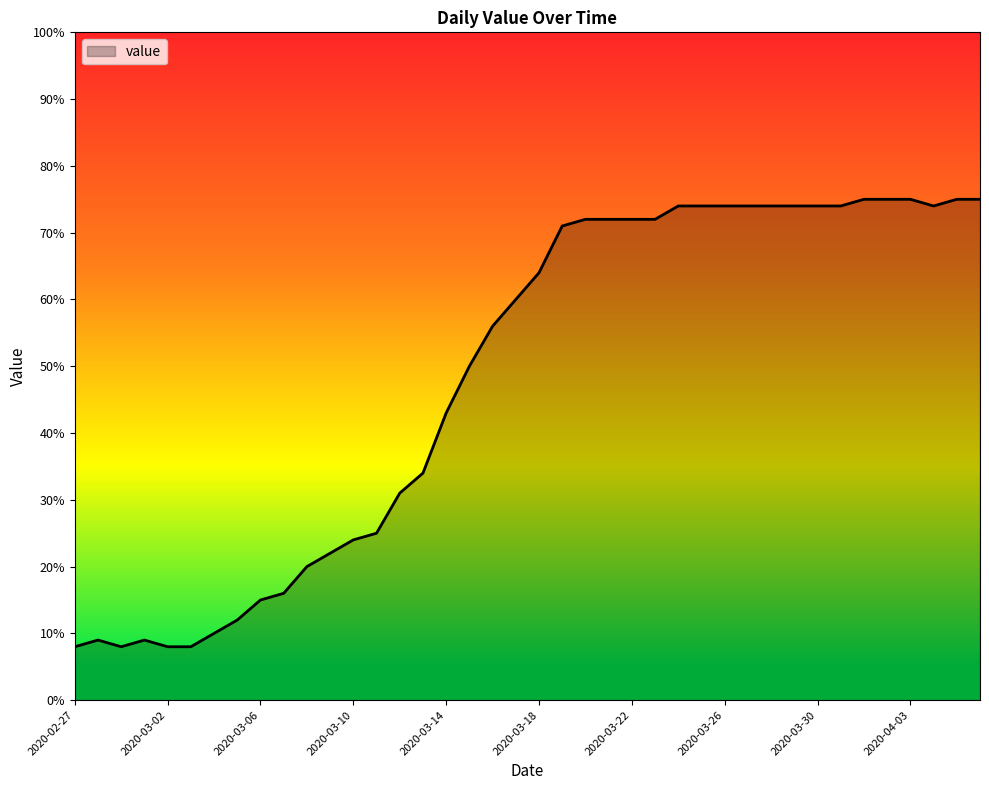

What is the average value?

48